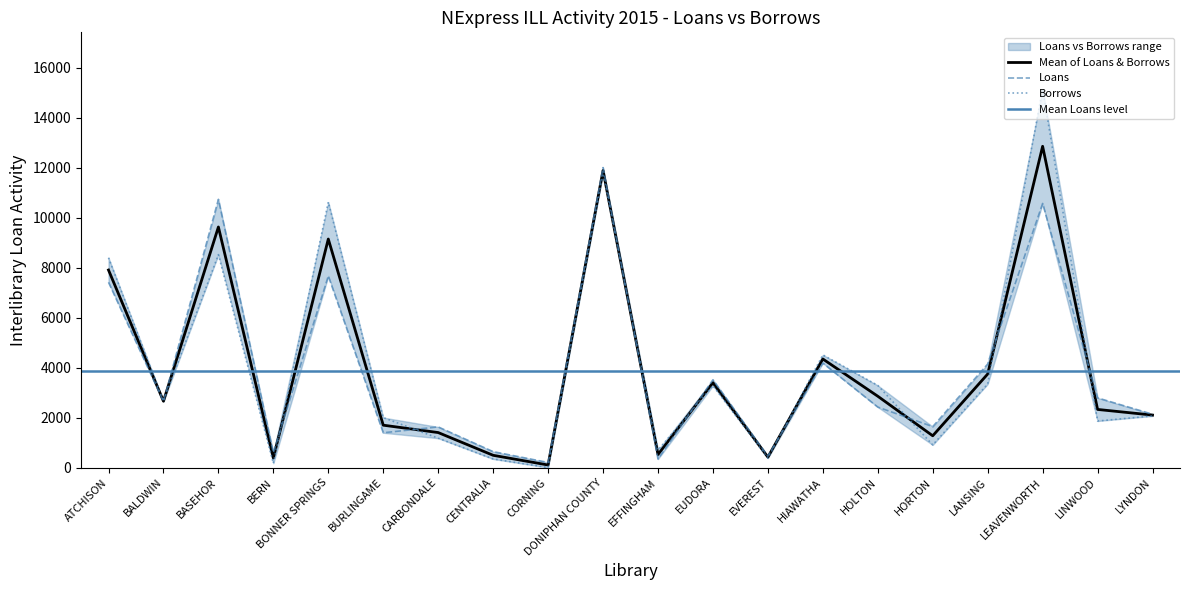

How many intersections are there between Loans and Borrows?

9